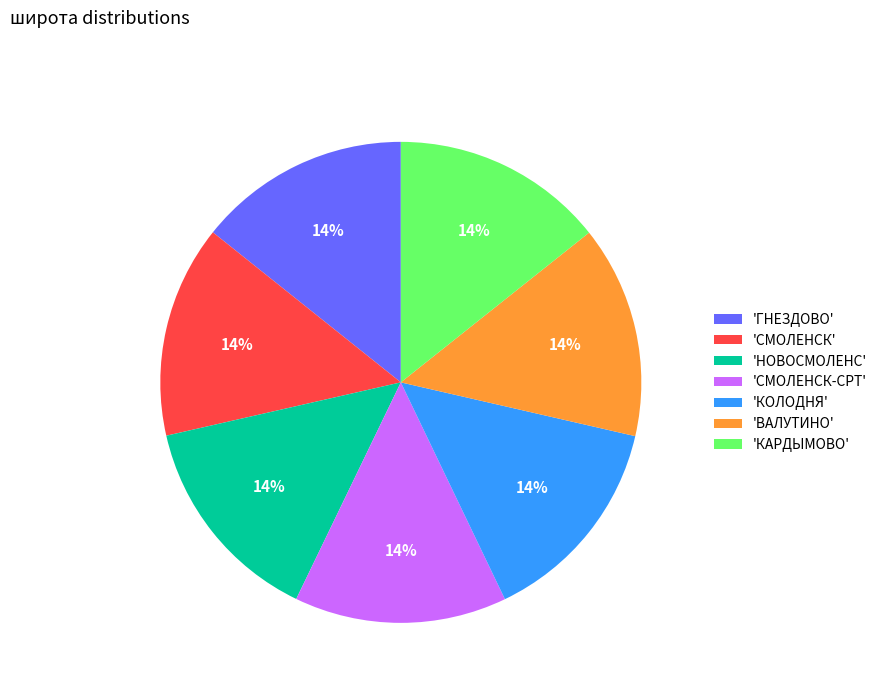

Does any single category account for the majority?

No